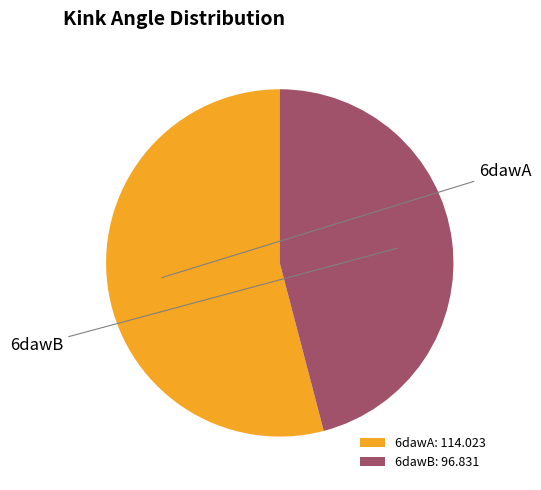

What is the largest slice in the pie chart?

6dawA